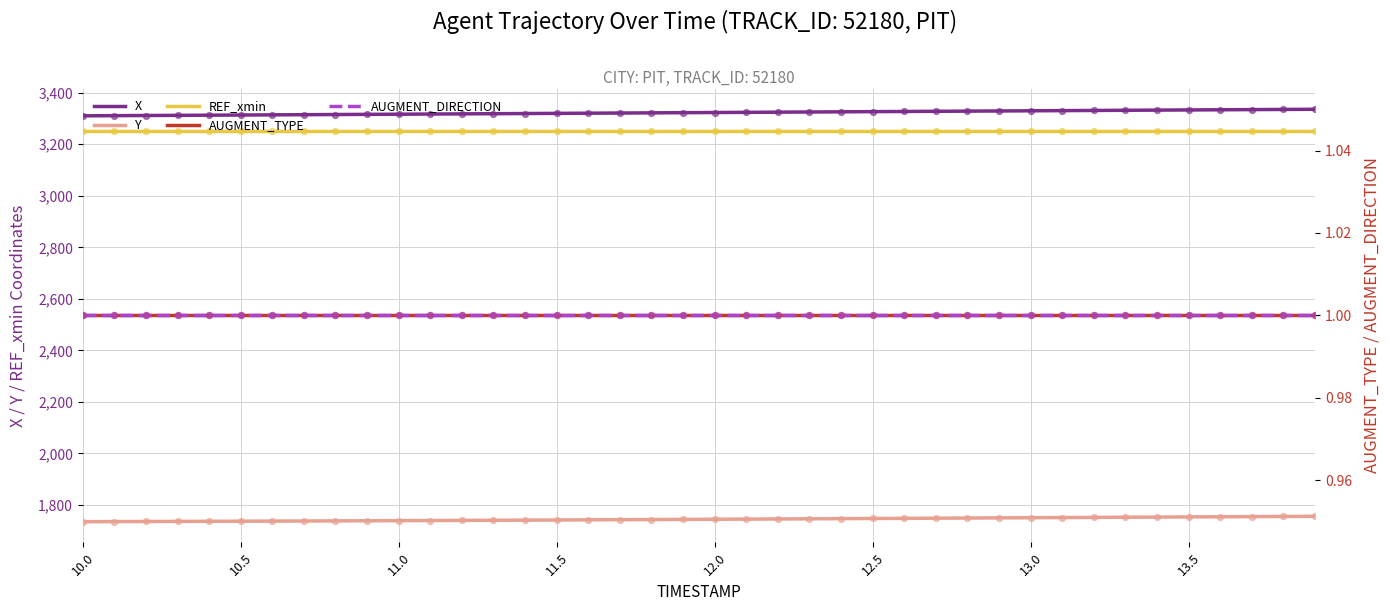

Which series has the largest total across all categories?

X